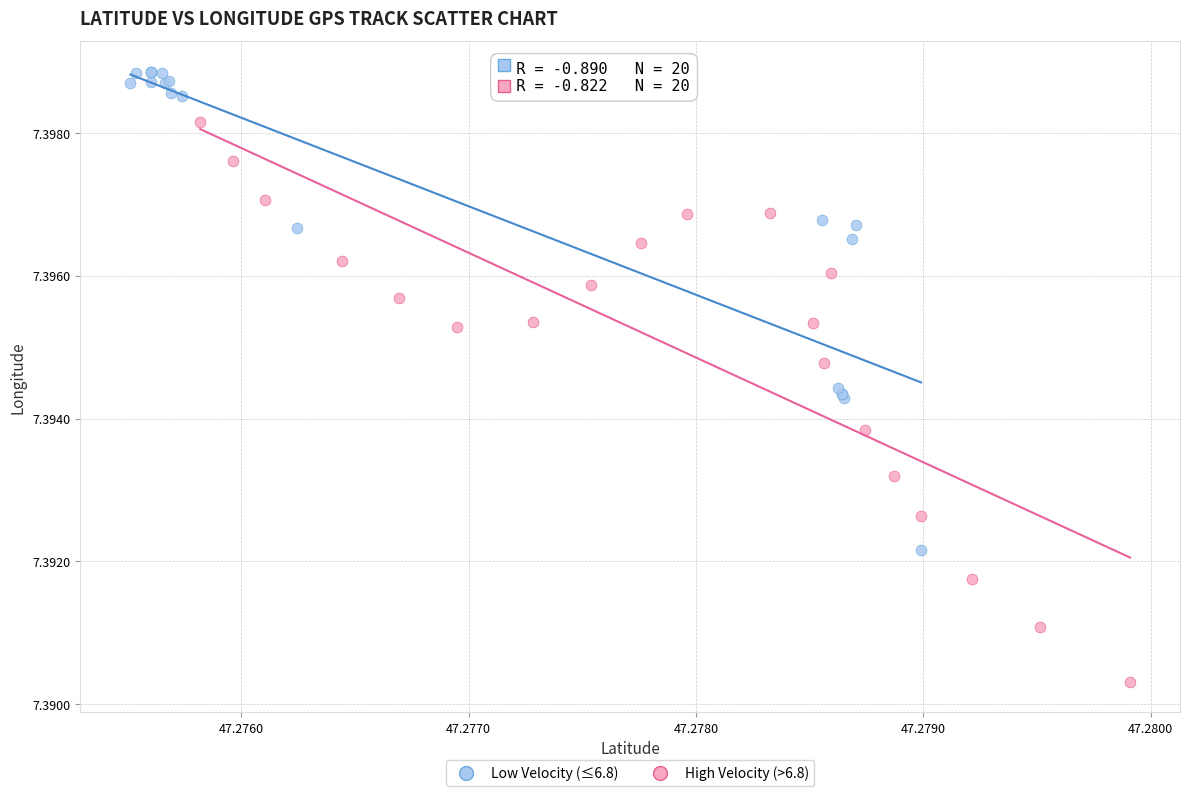

Which series has the largest Y range (max minus min)?

High Velocity (>6.8)